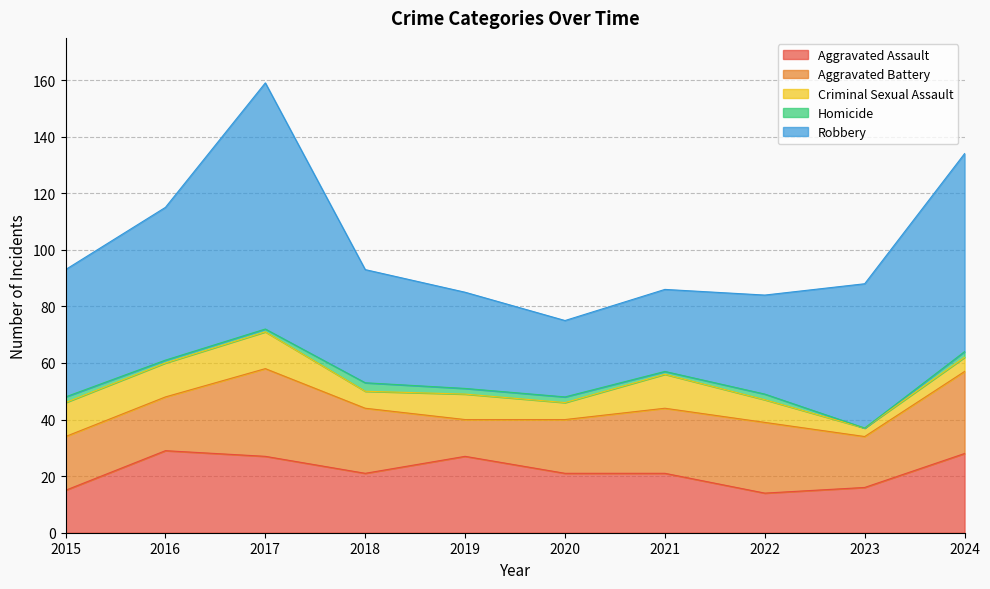

What is the sum of all Aggravated Battery values?

219